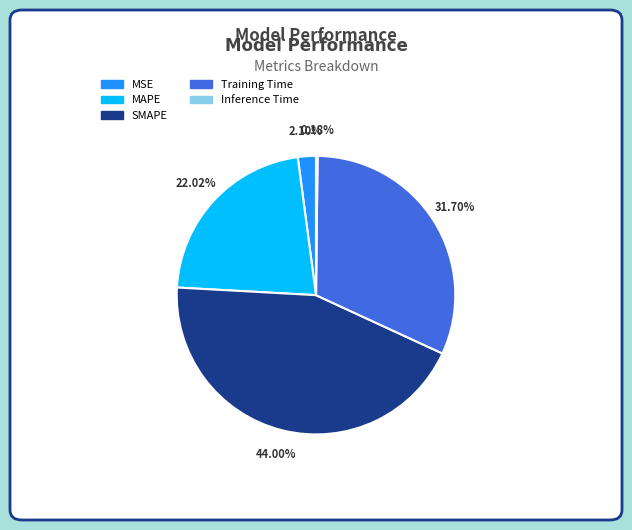

Which category has the biggest portion of the pie?

SMAPE